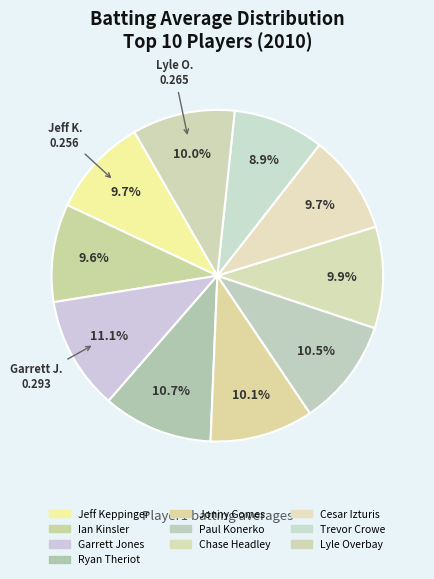

Is there any slice that represents more than half of the pie?

No